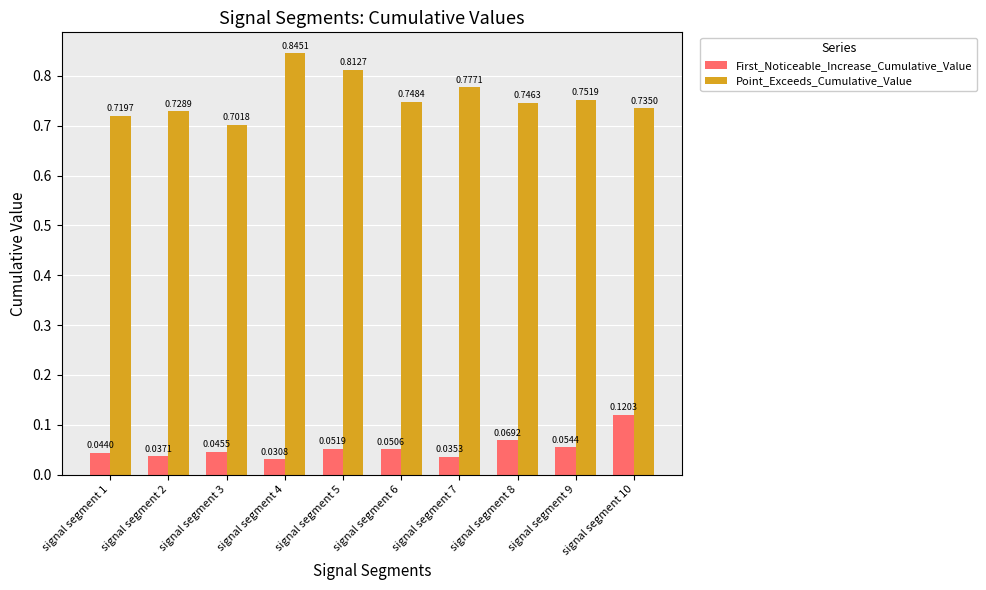

Which series has the largest range (max minus min)?

Point_Exceeds_Cumulative_Value